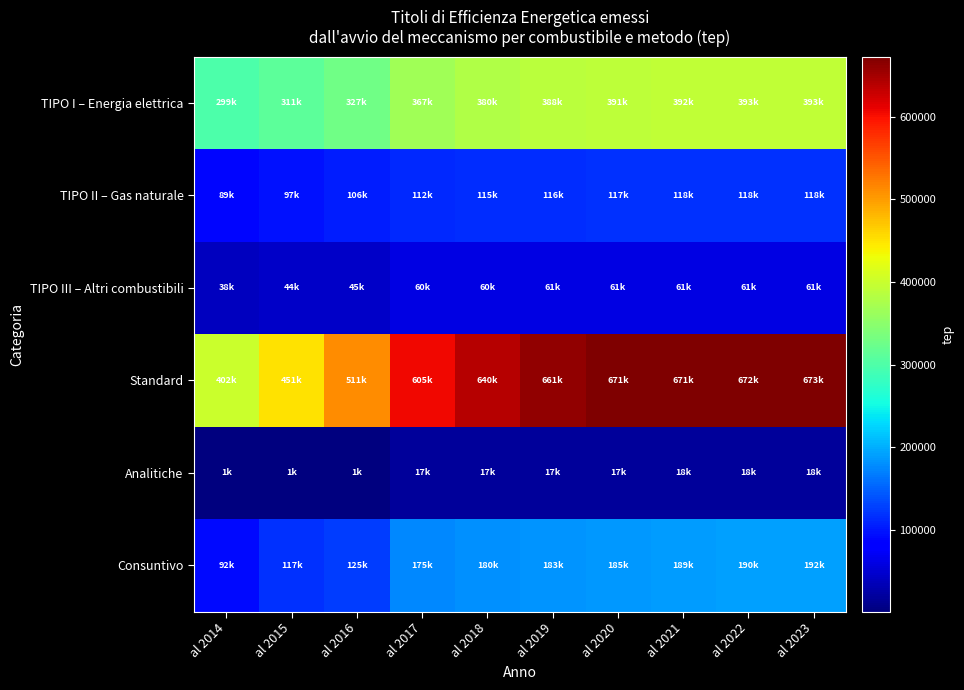

List the series in order of their peak value, highest first.

Standard, TIPO I – Energia elettrica, Consuntivo, TIPO II – Gas naturale, TIPO III – Altri combustibili, Analitiche